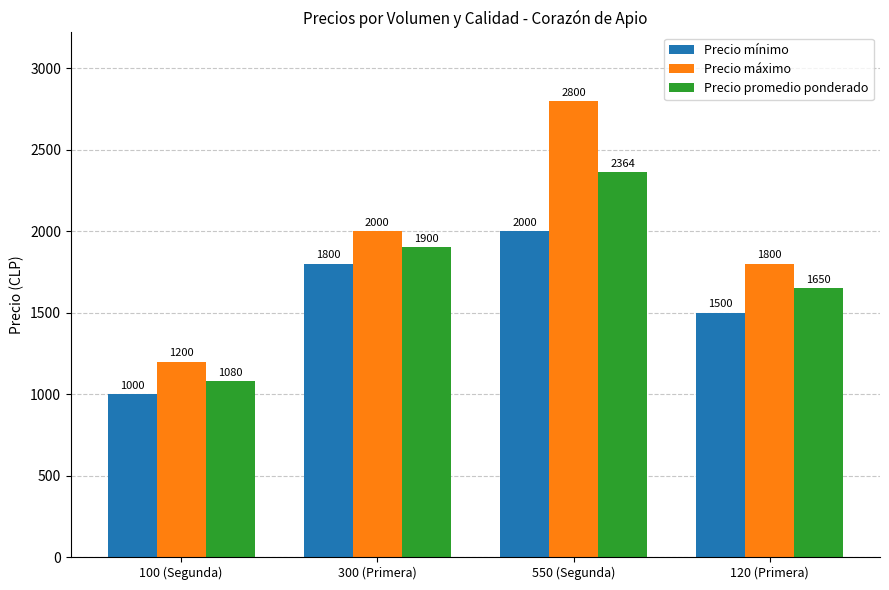

Rank the series by their average value, from highest to lowest.

Precio máximo, Precio promedio ponderado, Precio mínimo